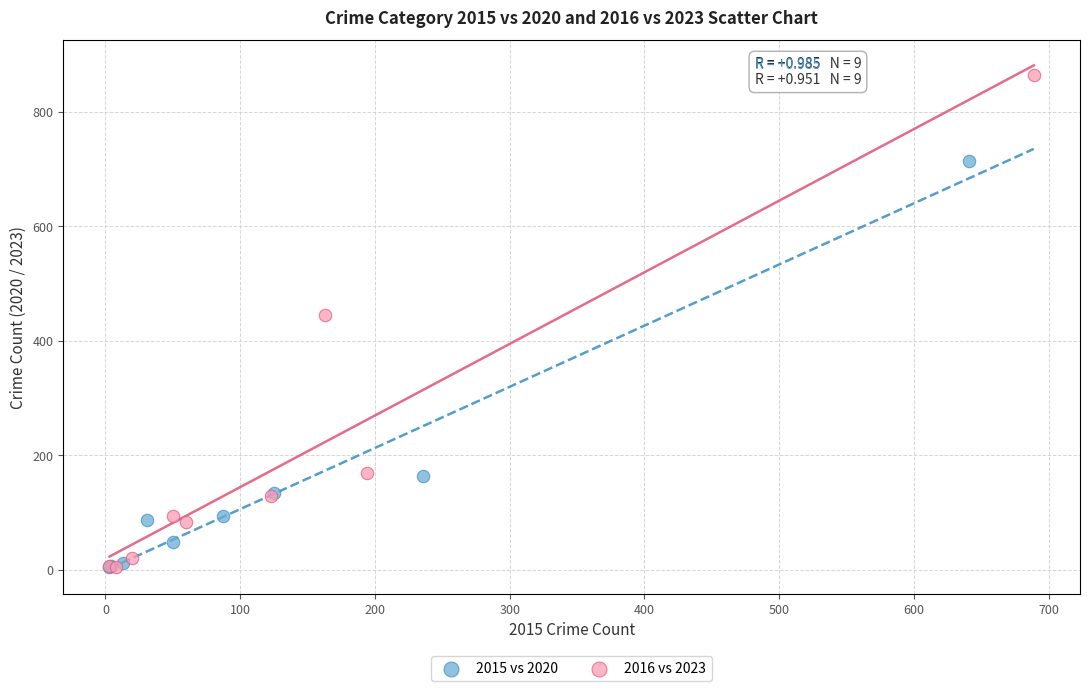

Which series has the widest spread of Y values?

2016 vs 2023